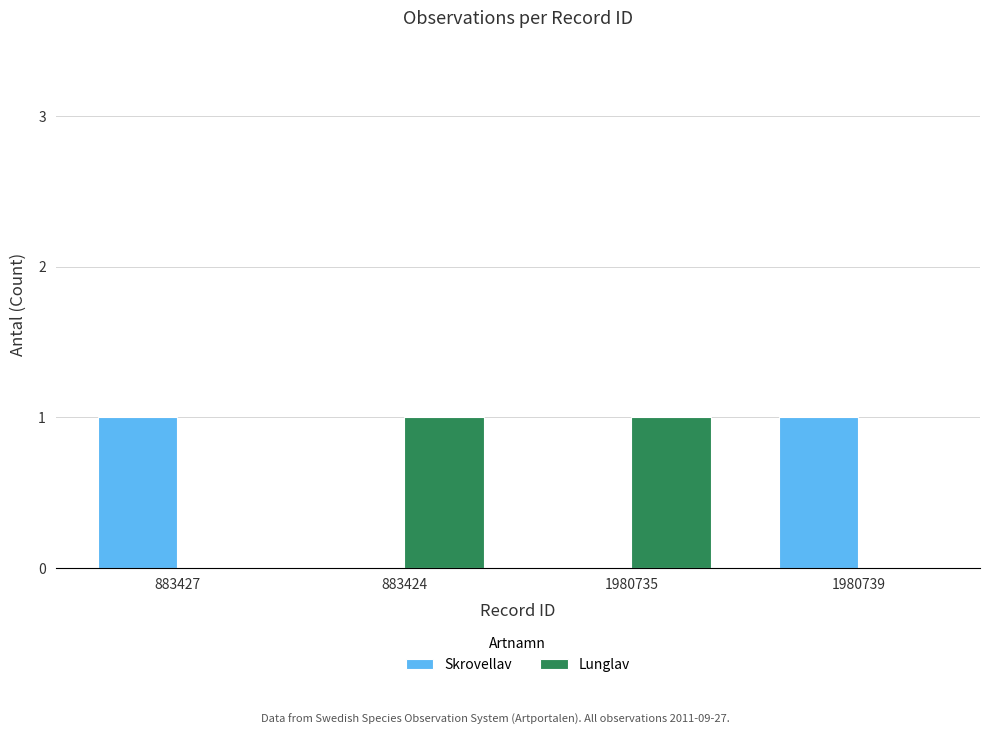

What is the sum of all Skrovellav values?

2